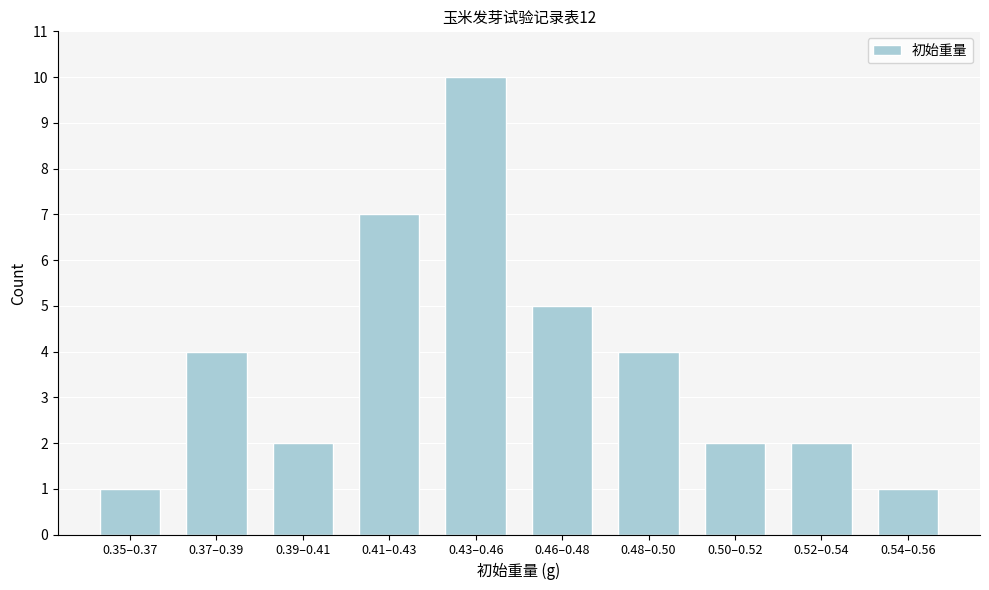

Reading left to right, extract all data points from this chart.

1	4	2	7	10	5	4	2	2	1